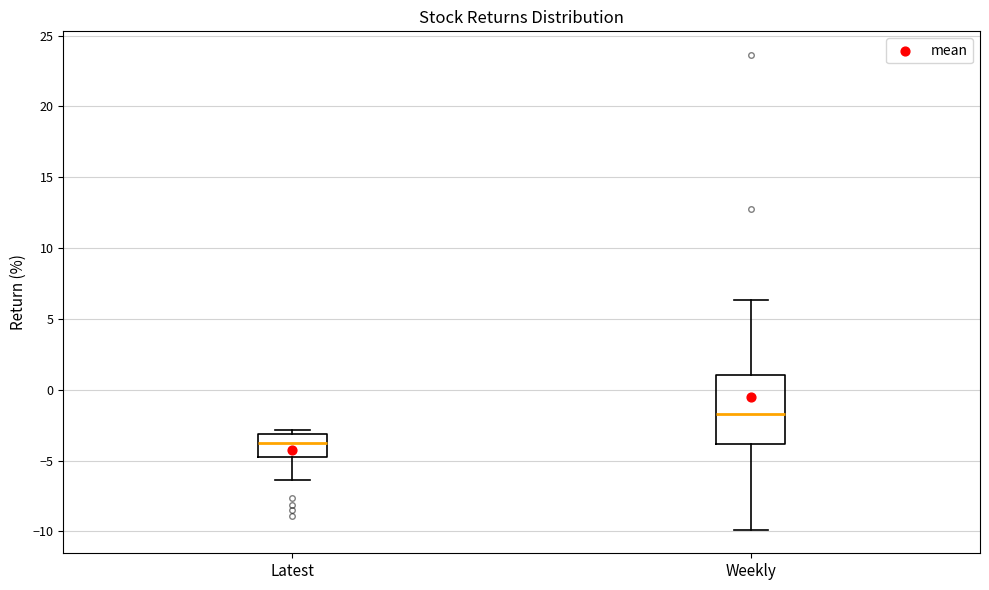

Reading left to right, read every box against the y-axis: the position of its median line, the range the box covers, and the ends of its whiskers. The values are not printed on the chart, so give them approximately, as read against the axis.

Latest: median -4.0, box -4.5 to -3.0, whiskers -6.5 to -3.0 (just above the box's upper edge)
Weekly: median -1.5, box -4.0 to 1.0, whiskers -10.0 to 6.5